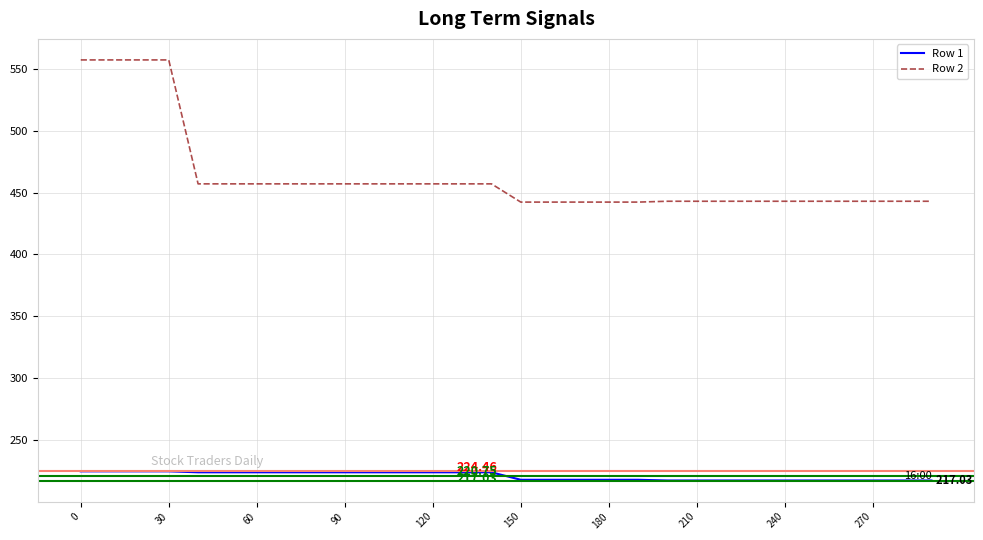

List the series in order of their peak value, lowest first.

Row 1, Row 2